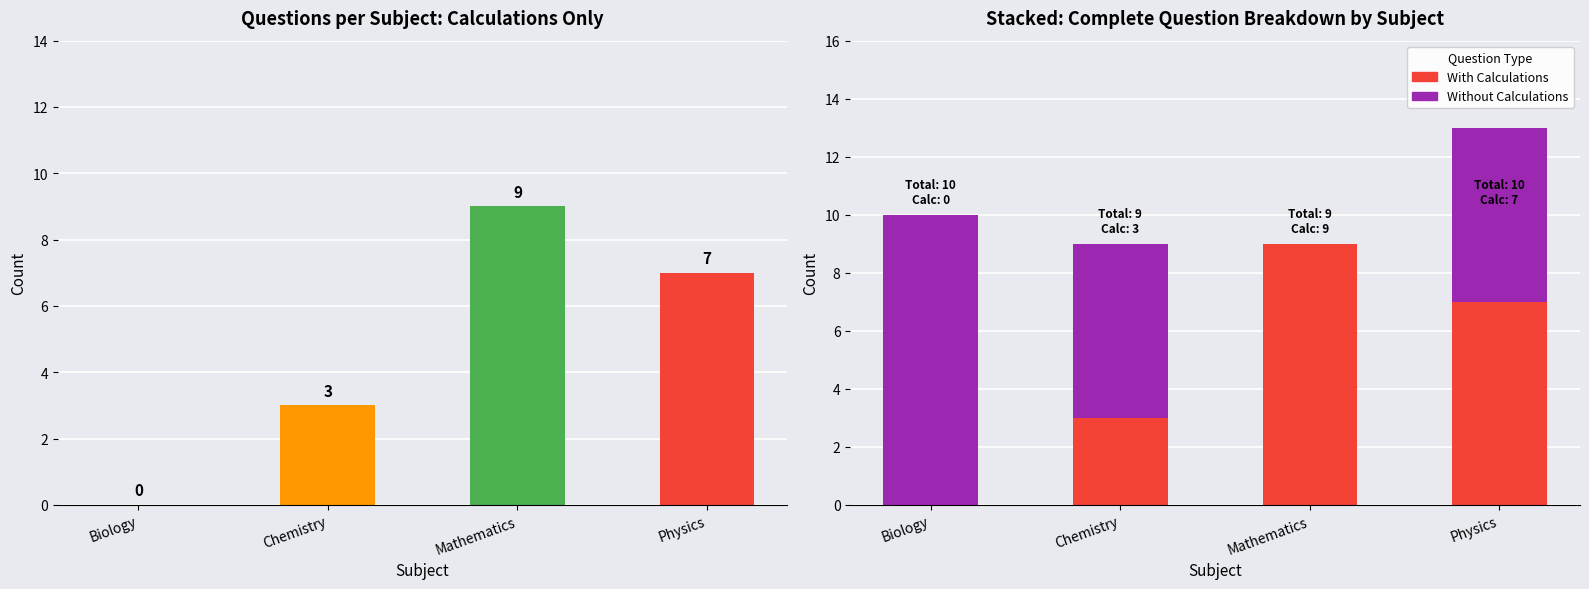

Where does the Questions with Calculations series first go above 7?

Mathematics